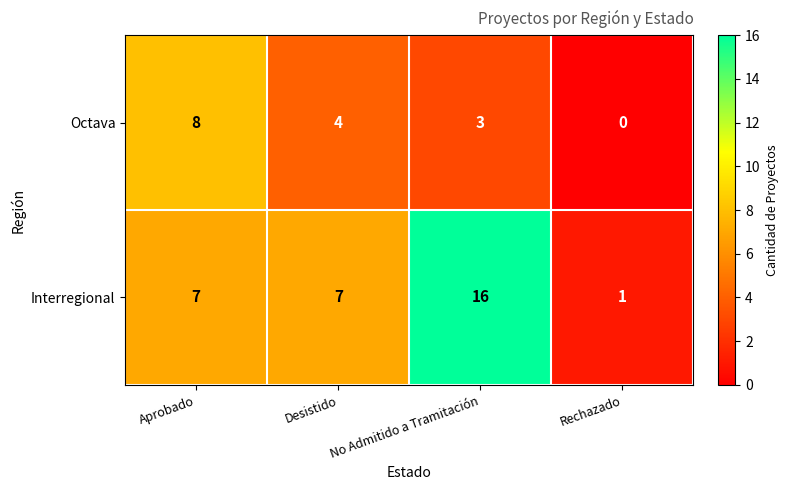

What is the sum of the Octava values at Rechazado and Aprobado?

8